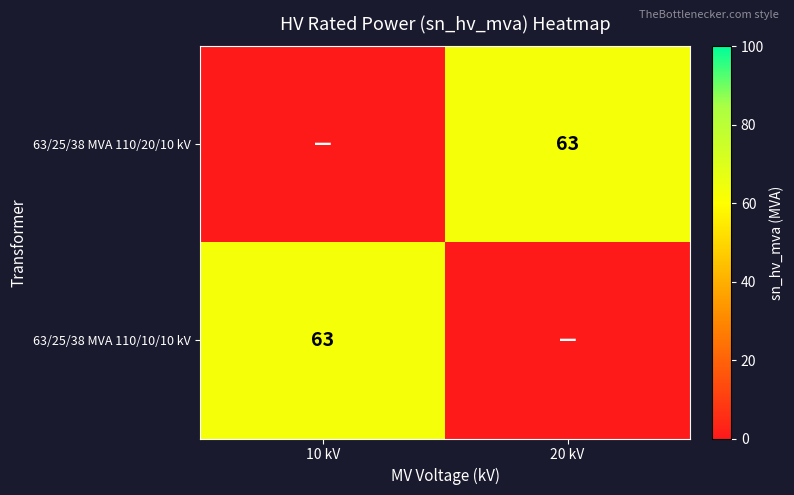

The 63/25/38 MVA 110/20/10 kV series shows 83 at 20 kV. True or false?

False